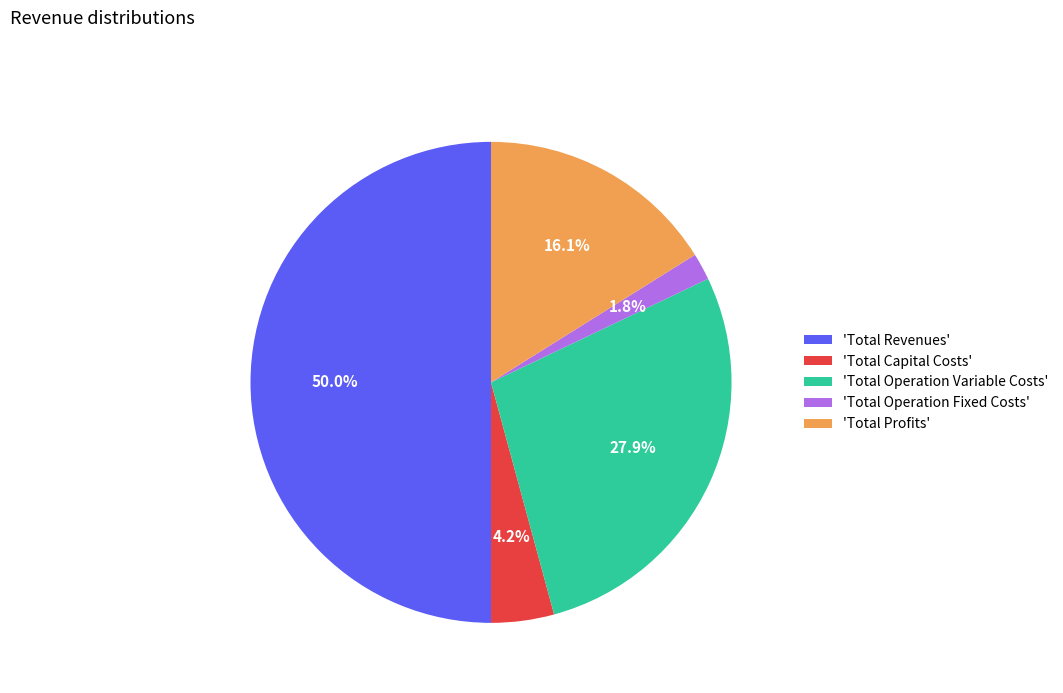

How much of the chart is everything except 'Total Operation Variable Costs'?

72.1%